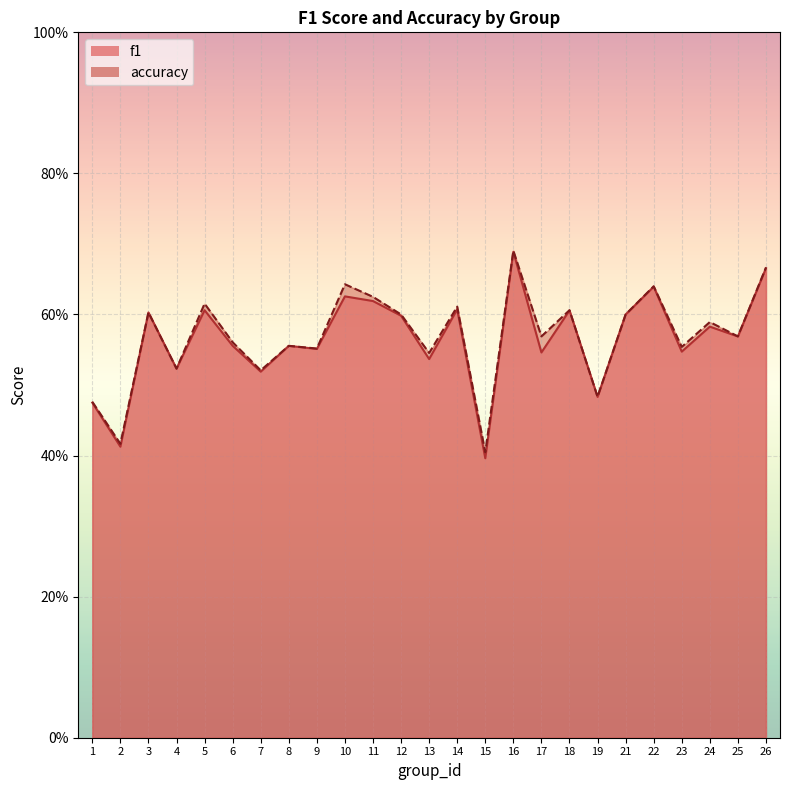

What is the highest value of the f1 series?

0.7